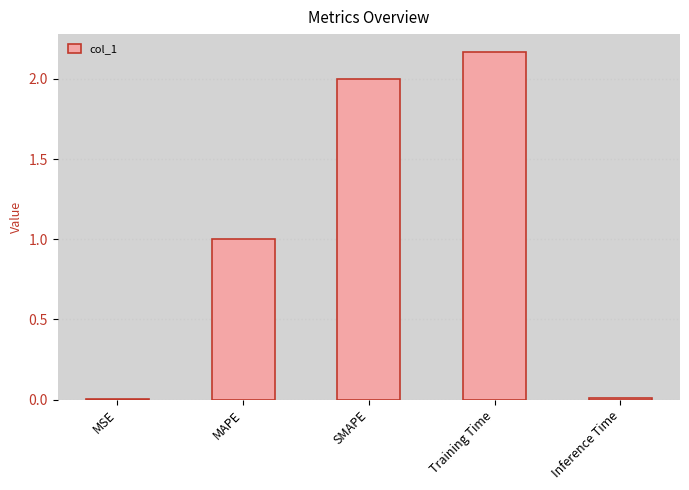

True or false: the data shows 0.7 at Training Time.

False